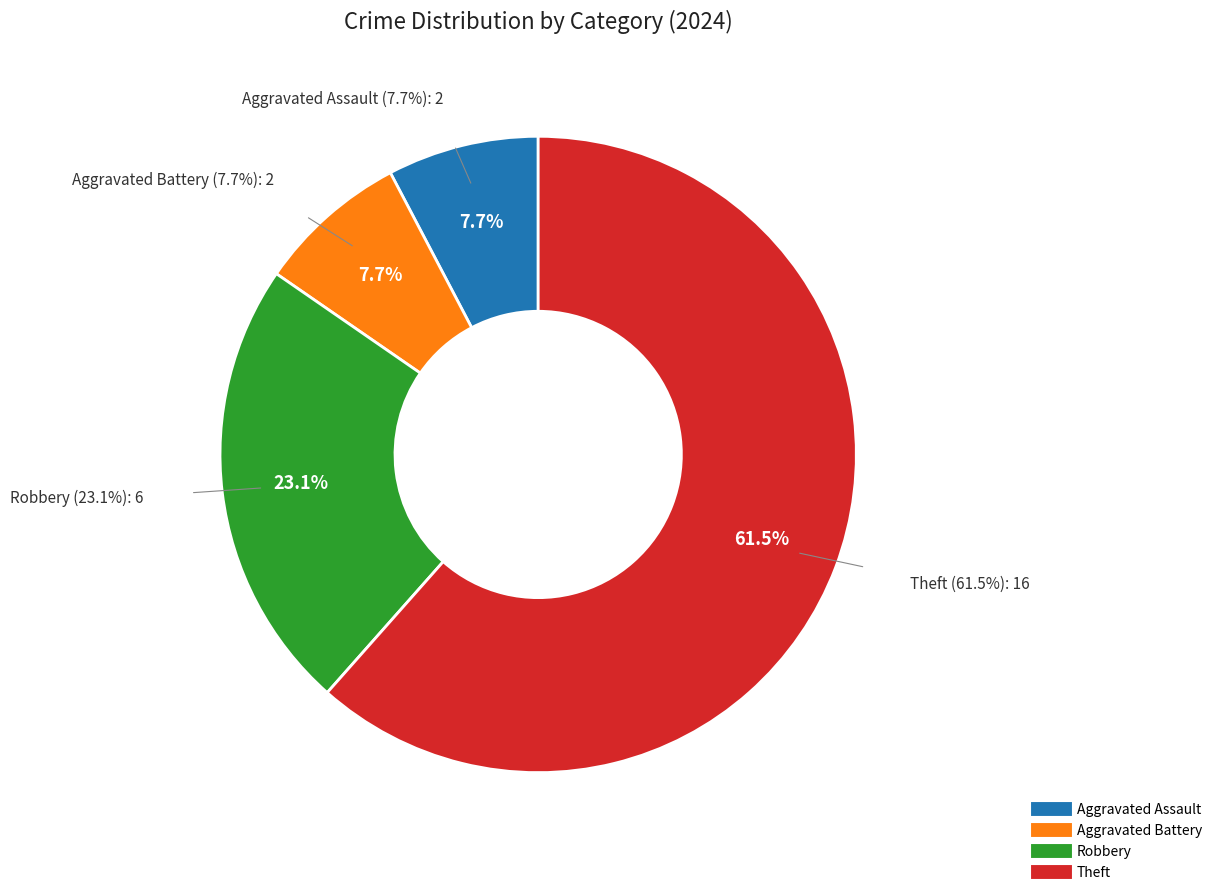

Does any single category account for the majority?

Yes